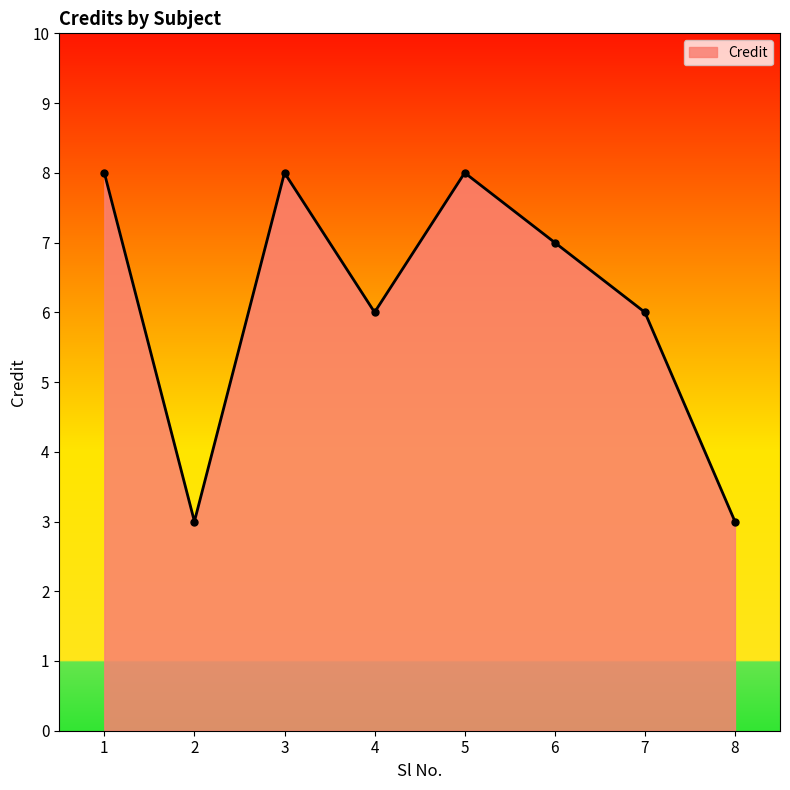

What is the smallest value displayed?

3